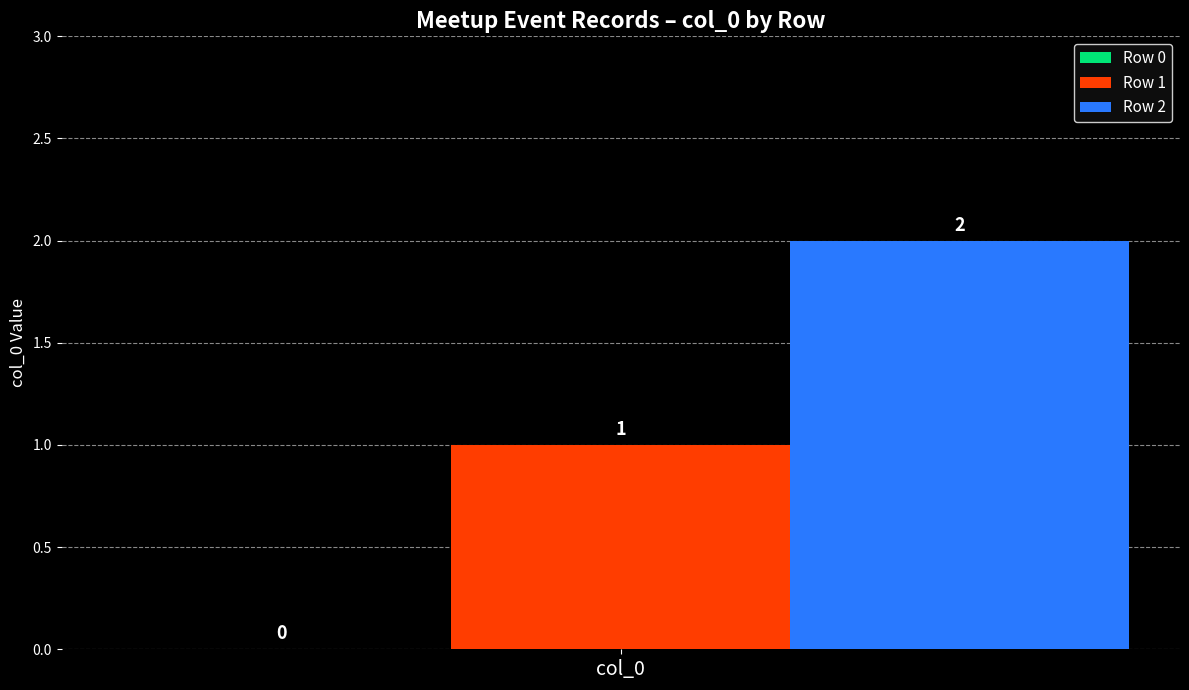

Which series has the widest spread of values?

Row 1